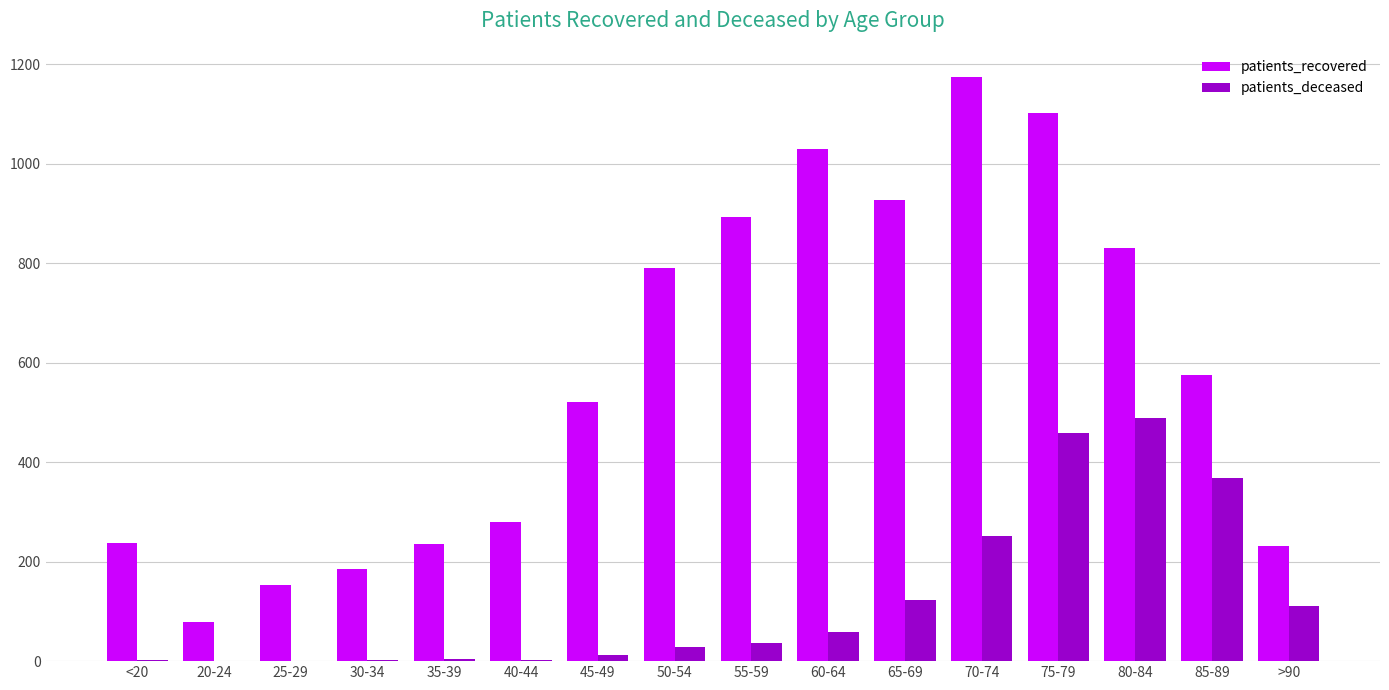

The patients_recovered series shows 1905 at 70-74. True or false?

False